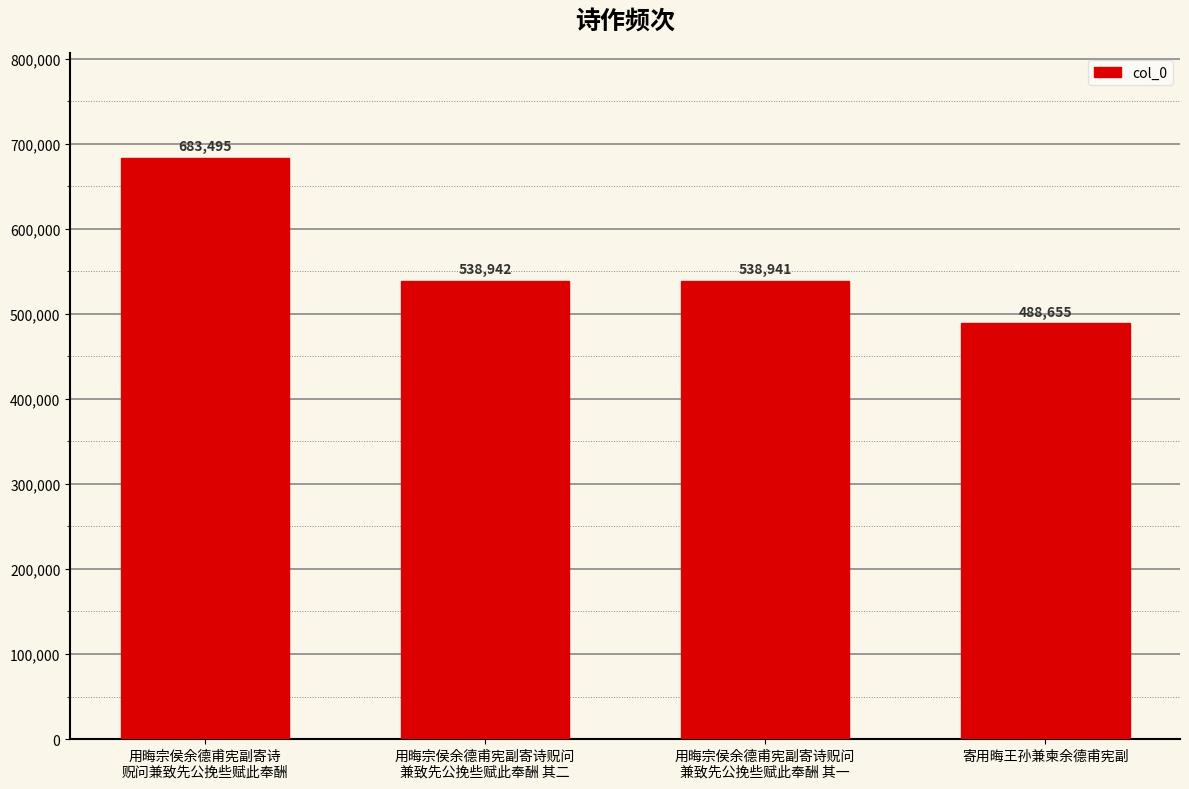

What is the greatest value displayed?

683495